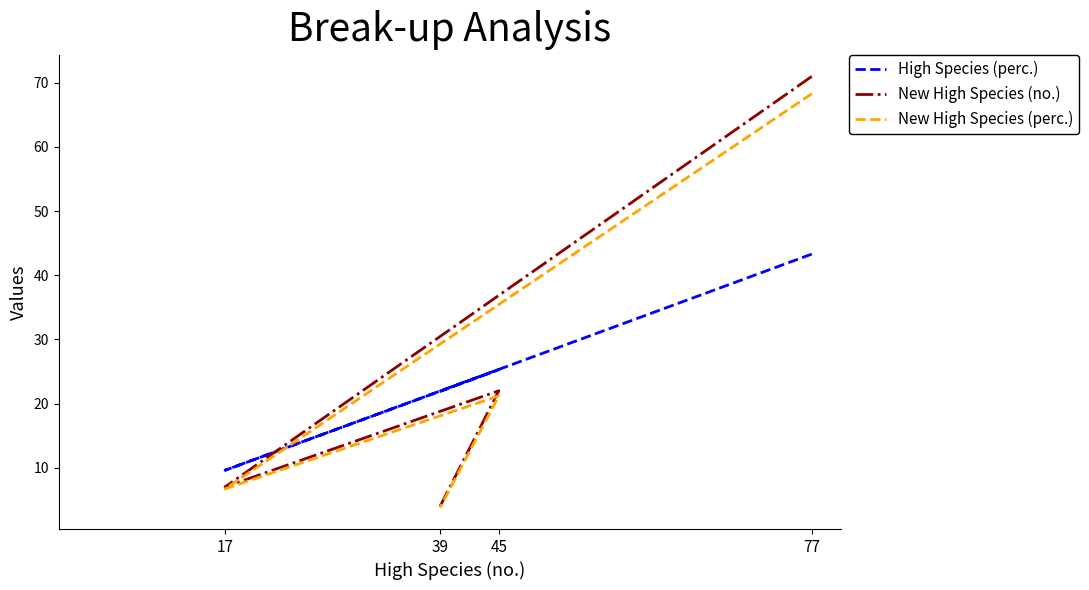

What is the value of the High Species (perc.) point at the 2nd from the left?

9.6